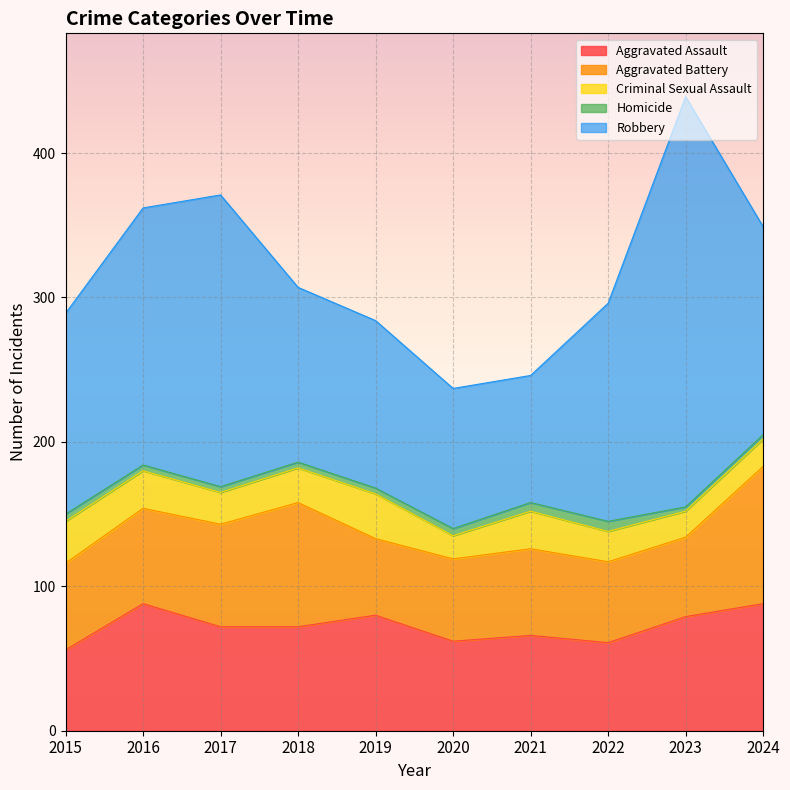

At which label does Homicide first exceed 4?

2015